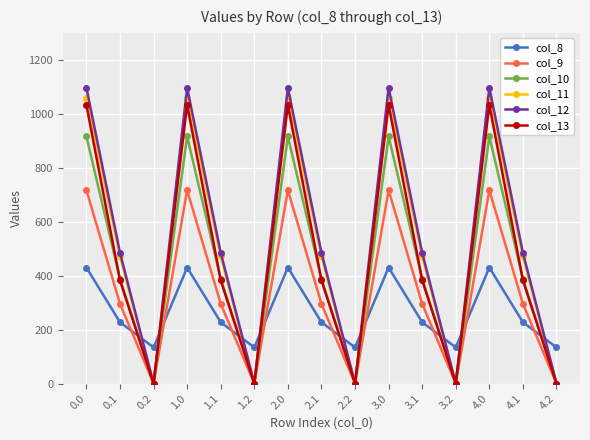

How many lines are shown in the chart?

6